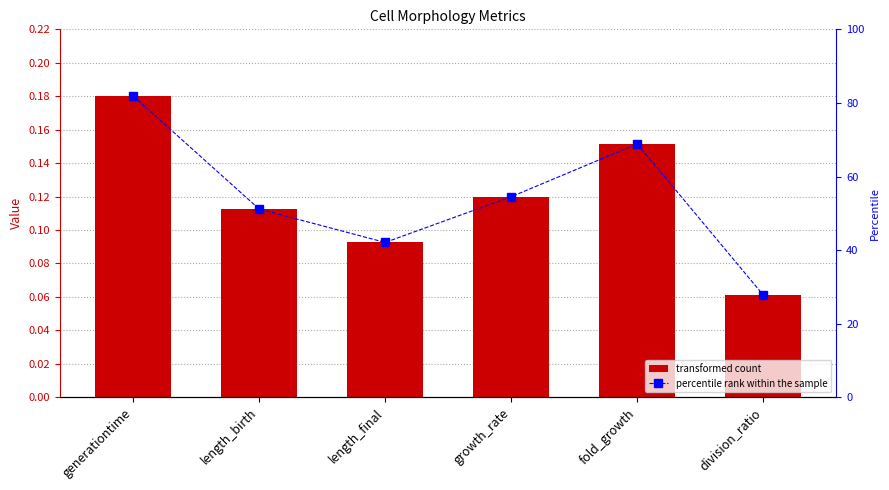

What is the sum of all col_1 values?

0.7